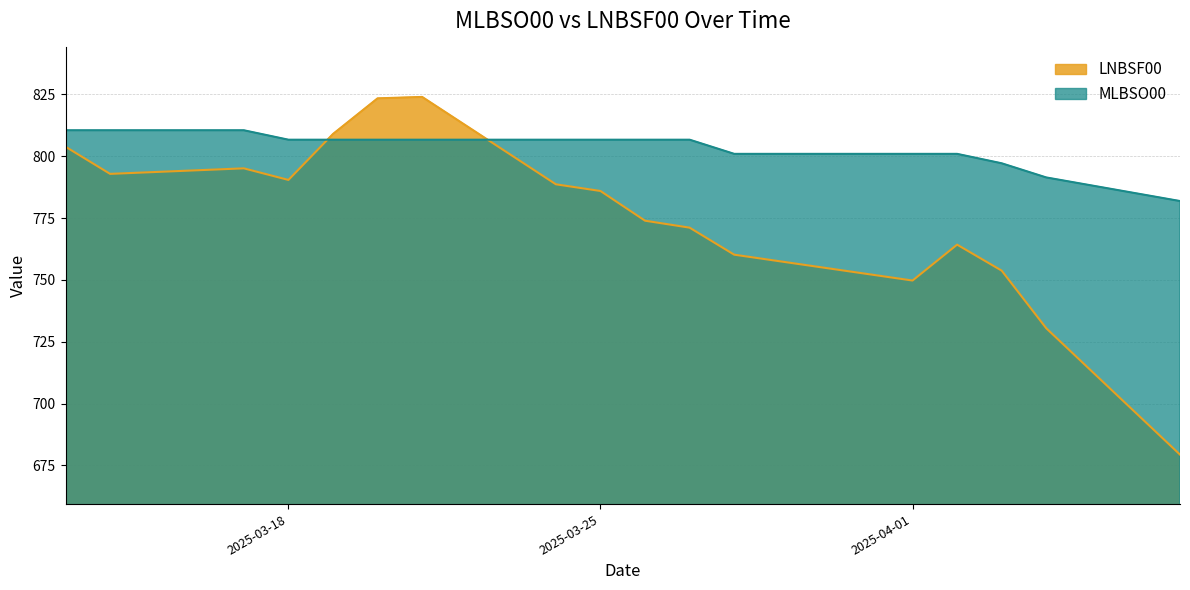

Which label corresponds to the smallest value in the chart?

2025-04-07